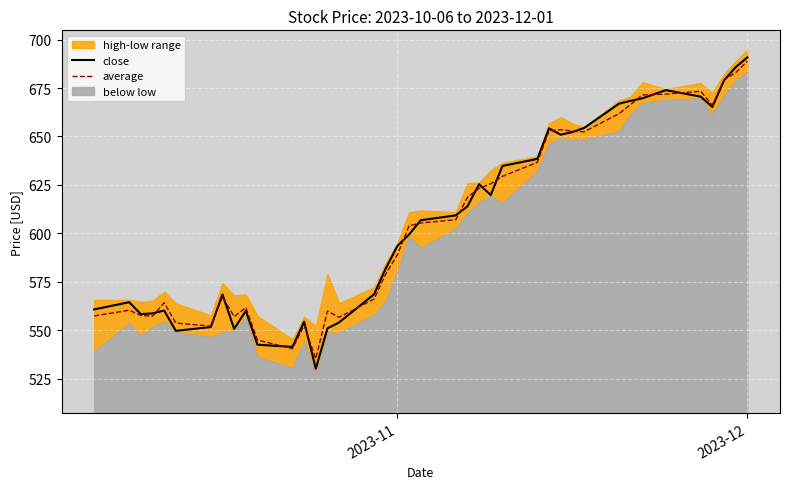

How many times do close and average cross each other?

18